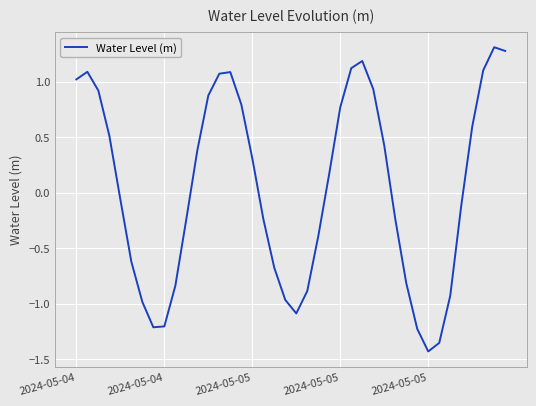

What is the greatest value displayed?

1.3